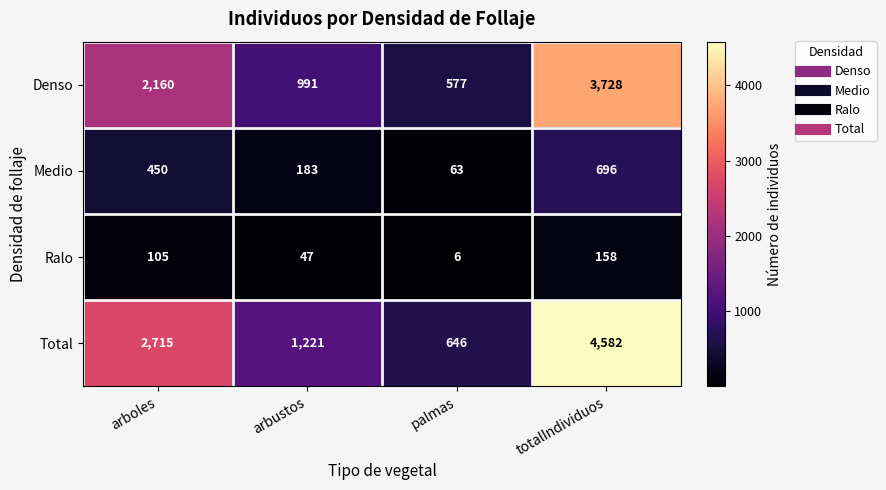

Which category has the highest value across all series?

totalIndividuos